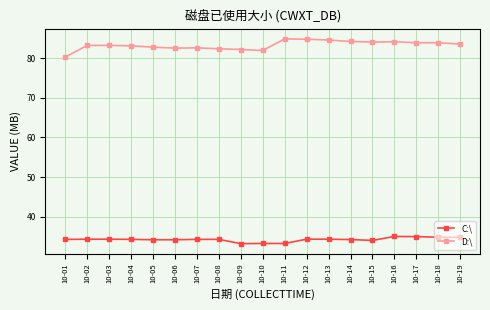

What is the maximum value for D:\?

84.8